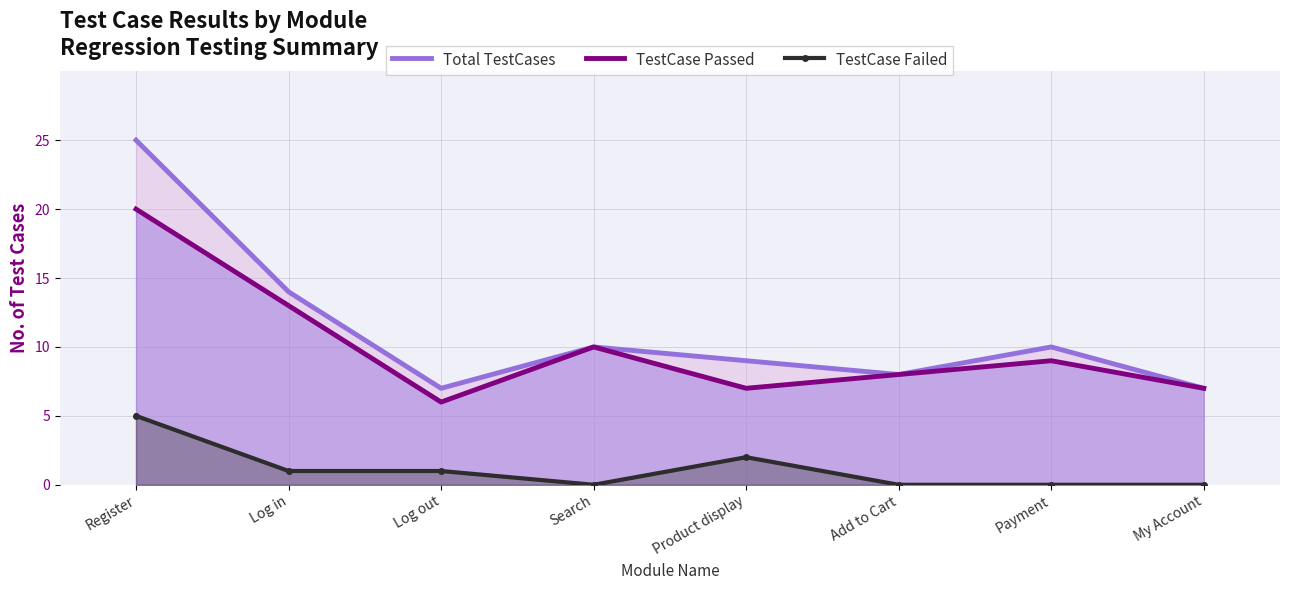

At which label does TestCase Failed first exceed 1?

Register